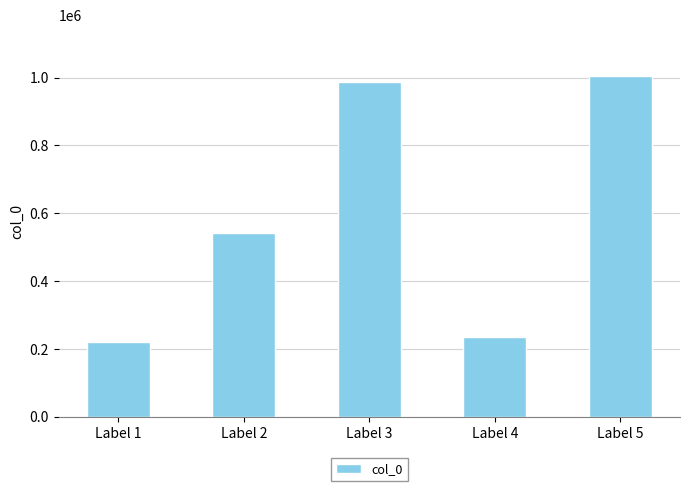

Rank the categories by value from highest to lowest.

Label 5, Label 3, Label 2, Label 4, Label 1